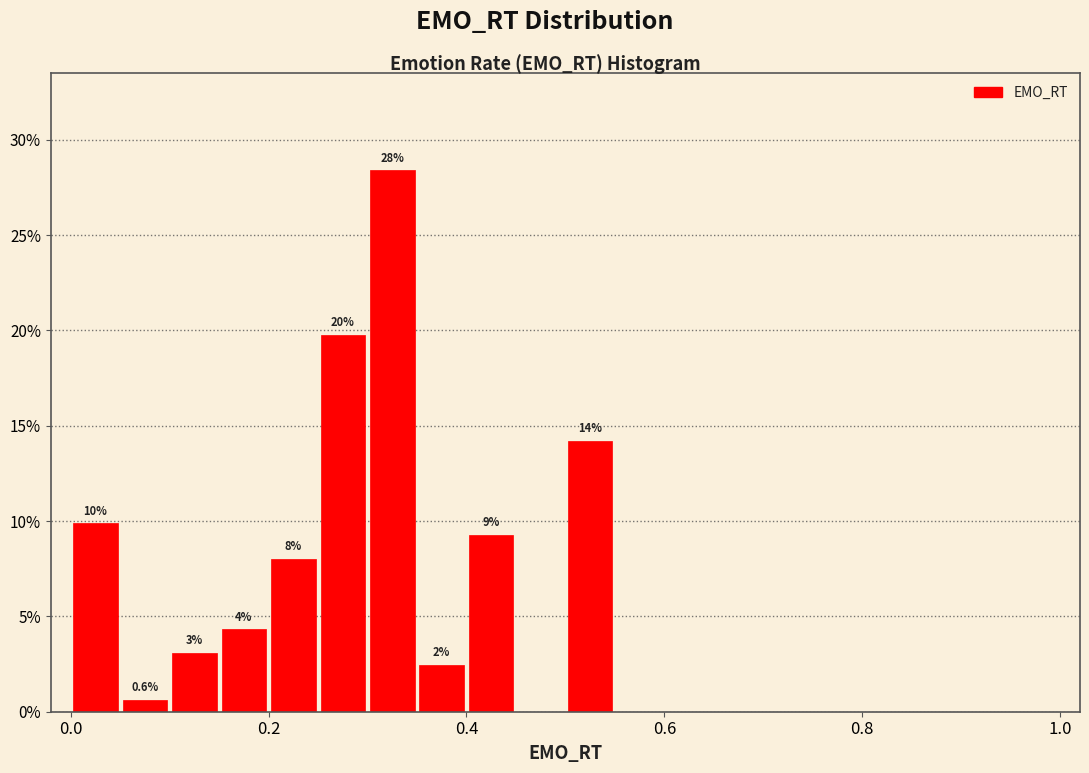

Around what value on the x-axis is the tallest bar? Give the approximate position of its centre, as read against the axis.

0.32